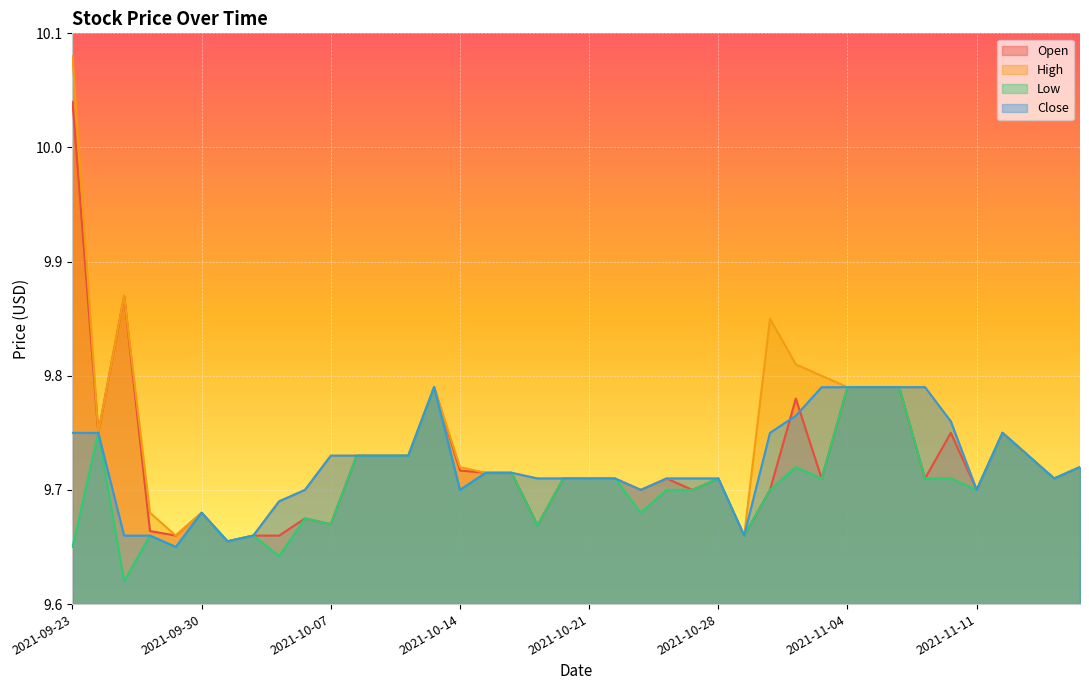

Reading left to right, transcribe all the data shown in this chart.

Open: 2021-09-23=10.0	2021-09-24=9.8	2021-09-27=9.9	2021-09-28=9.7	2021-09-29=9.7	2021-09-30=9.7	2021-10-01=9.7	2021-10-04=9.7	2021-10-05=9.7	2021-10-06=9.7	2021-10-07=9.7	2021-10-08=9.7	2021-10-11=9.7	2021-10-12=9.7	2021-10-13=9.8	2021-10-14=9.7	2021-10-15=9.7	2021-10-18=9.7	2021-10-19=9.7	2021-10-20=9.7	2021-10-21=9.7	2021-10-22=9.7	2021-10-25=9.7	2021-10-26=9.7	2021-10-27=9.7	2021-10-28=9.7	2021-10-29=9.7	2021-11-01=9.7	2021-11-02=9.8	2021-11-03=9.7	2021-11-04=9.8	2021-11-05=9.8	2021-11-08=9.8	2021-11-09=9.7	2021-11-10=9.8	2021-11-11=9.7	2021-11-12=9.8	2021-11-15=9.7	2021-11-16=9.7	2021-11-17=9.7
High: 2021-09-23=10.1	2021-09-24=9.8	2021-09-27=9.9	2021-09-28=9.7	2021-09-29=9.7	2021-09-30=9.7	2021-10-01=9.7	2021-10-04=9.7	2021-10-05=9.7	2021-10-06=9.7	2021-10-07=9.7	2021-10-08=9.7	2021-10-11=9.7	2021-10-12=9.7	2021-10-13=9.8	2021-10-14=9.7	2021-10-15=9.7	2021-10-18=9.7	2021-10-19=9.7	2021-10-20=9.7	2021-10-21=9.7	2021-10-22=9.7	2021-10-25=9.7	2021-10-26=9.7	2021-10-27=9.7	2021-10-28=9.7	2021-10-29=9.7	2021-11-01=9.9	2021-11-02=9.8	2021-11-03=9.8	2021-11-04=9.8	2021-11-05=9.8	2021-11-08=9.8	2021-11-09=9.8	2021-11-10=9.8	2021-11-11=9.7	2021-11-12=9.8	2021-11-15=9.7	2021-11-16=9.7	2021-11-17=9.7
Low: 2021-09-23=9.6	2021-09-24=9.8	2021-09-27=9.6	2021-09-28=9.7	2021-09-29=9.6	2021-09-30=9.7	2021-10-01=9.7	2021-10-04=9.7	2021-10-05=9.6	2021-10-06=9.7	2021-10-07=9.7	2021-10-08=9.7	2021-10-11=9.7	2021-10-12=9.7	2021-10-13=9.8	2021-10-14=9.7	2021-10-15=9.7	2021-10-18=9.7	2021-10-19=9.7	2021-10-20=9.7	2021-10-21=9.7	2021-10-22=9.7	2021-10-25=9.7	2021-10-26=9.7	2021-10-27=9.7	2021-10-28=9.7	2021-10-29=9.7	2021-11-01=9.7	2021-11-02=9.7	2021-11-03=9.7	2021-11-04=9.8	2021-11-05=9.8	2021-11-08=9.8	2021-11-09=9.7	2021-11-10=9.7	2021-11-11=9.7	2021-11-12=9.8	2021-11-15=9.7	2021-11-16=9.7	2021-11-17=9.7
Close: 2021-09-23=9.8	2021-09-24=9.8	2021-09-27=9.7	2021-09-28=9.7	2021-09-29=9.6	2021-09-30=9.7	2021-10-01=9.7	2021-10-04=9.7	2021-10-05=9.7	2021-10-06=9.7	2021-10-07=9.7	2021-10-08=9.7	2021-10-11=9.7	2021-10-12=9.7	2021-10-13=9.8	2021-10-14=9.7	2021-10-15=9.7	2021-10-18=9.7	2021-10-19=9.7	2021-10-20=9.7	2021-10-21=9.7	2021-10-22=9.7	2021-10-25=9.7	2021-10-26=9.7	2021-10-27=9.7	2021-10-28=9.7	2021-10-29=9.7	2021-11-01=9.8	2021-11-02=9.8	2021-11-03=9.8	2021-11-04=9.8	2021-11-05=9.8	2021-11-08=9.8	2021-11-09=9.8	2021-11-10=9.8	2021-11-11=9.7	2021-11-12=9.8	2021-11-15=9.7	2021-11-16=9.7	2021-11-17=9.7